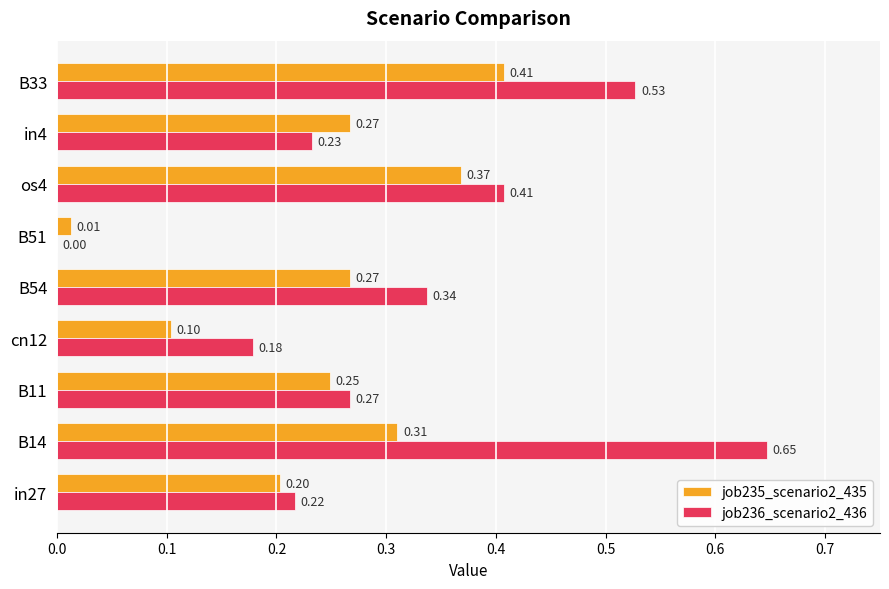

What is the sum of the job236_scenario2_436 values at B54 and B33?

0.9